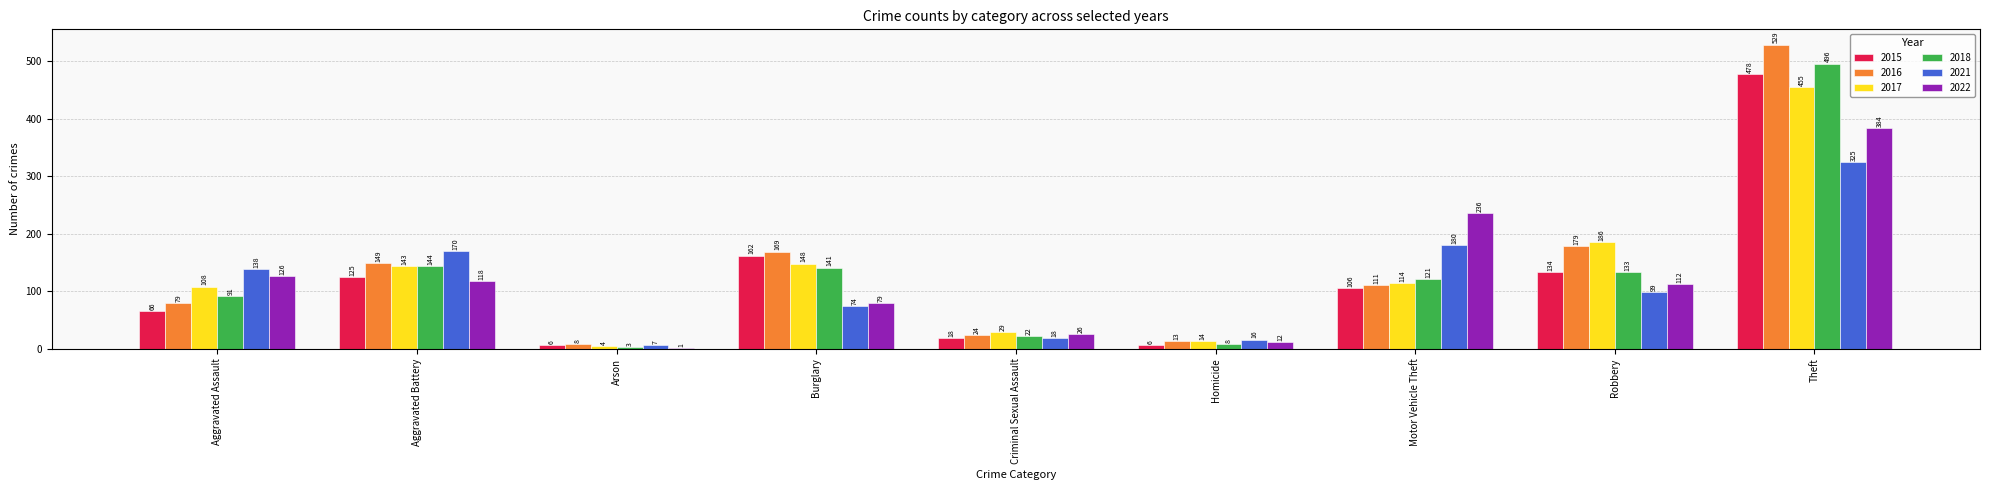

What are all the series names shown in the legend?

2015, 2016, 2017, 2018, 2021, 2022